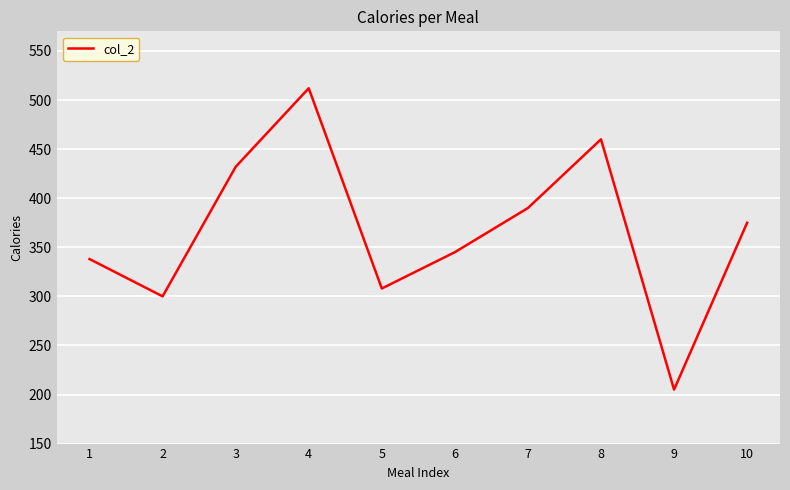

How many lines are shown in the chart?

1